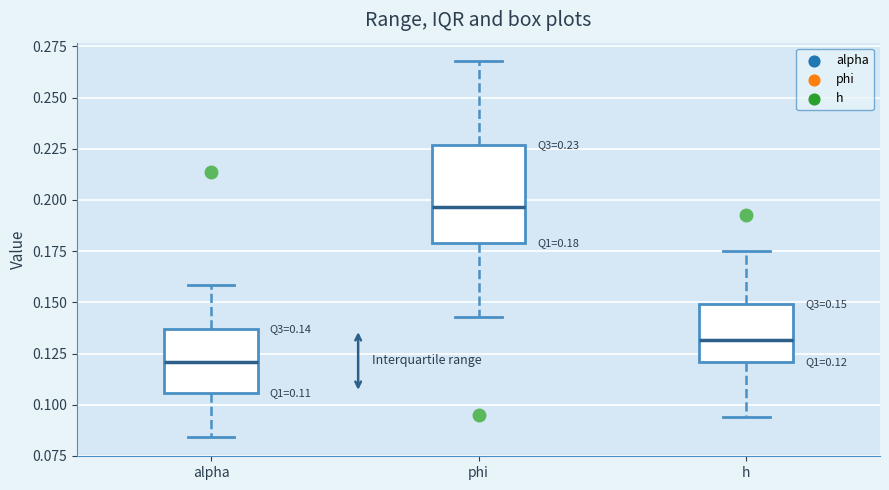

Which box has the lowest median line?

alpha